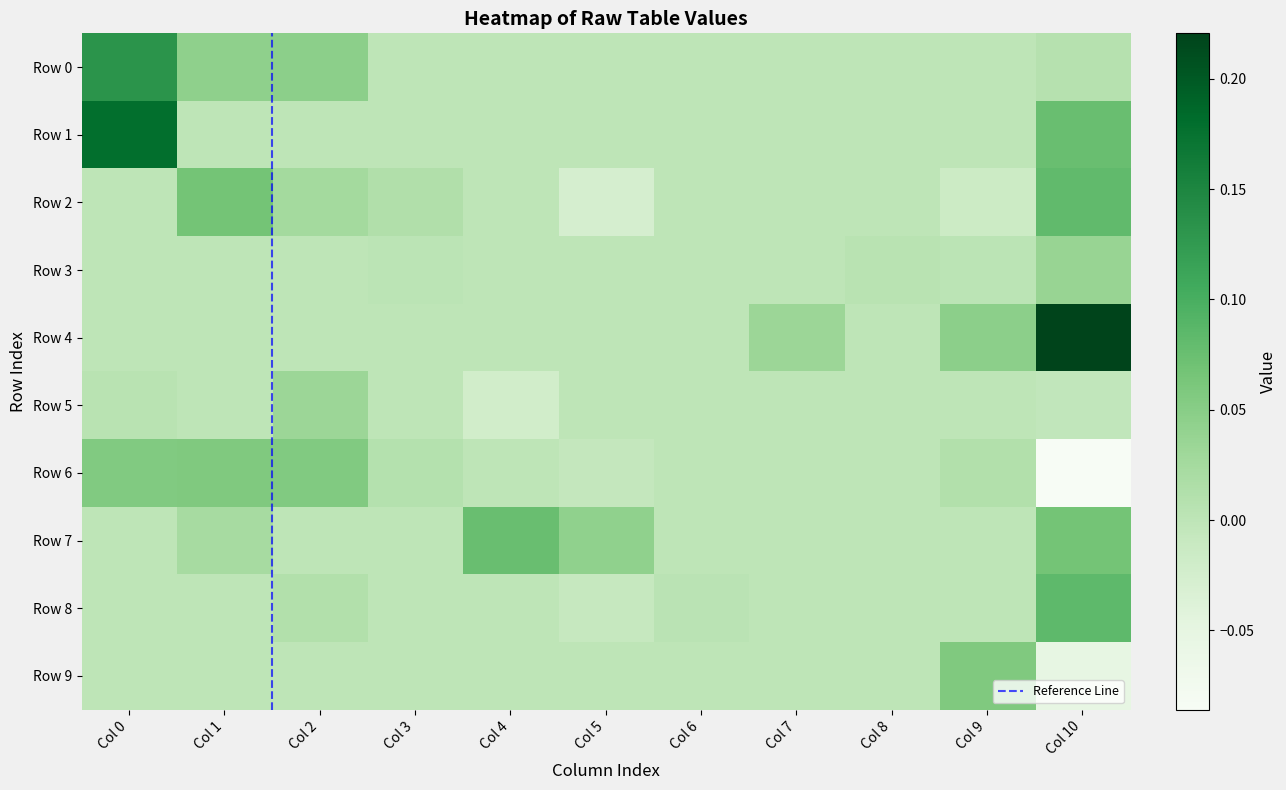

Which series has the largest total across all categories?

Row 4